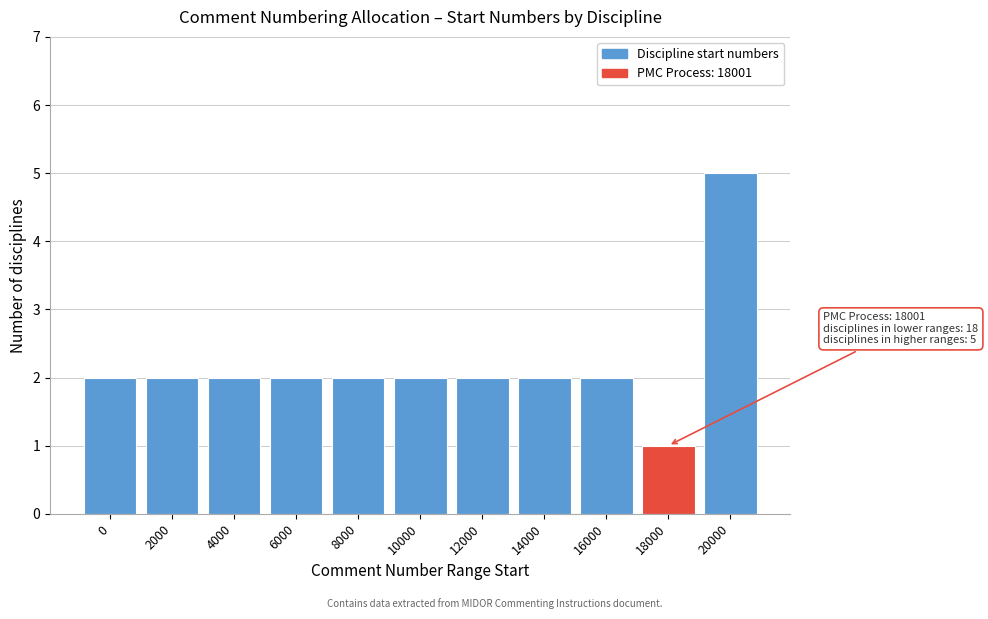

Reading left to right, transcribe all the data shown in this chart.

2	2	2	2	2	2	2	2	2	1	5